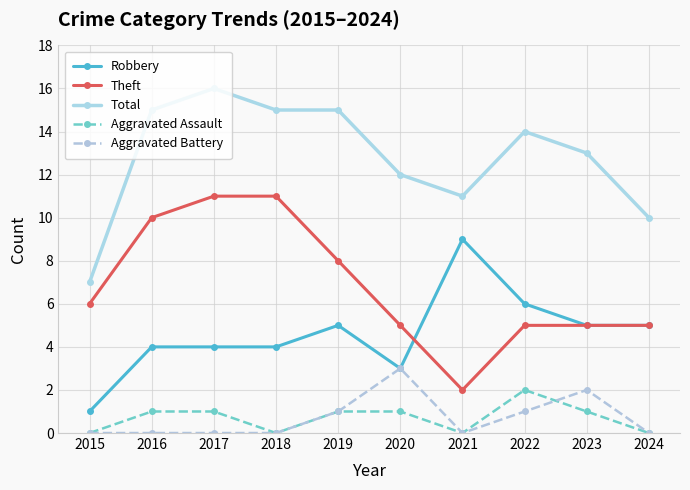

Where is Total nearest to the value 11?

2021